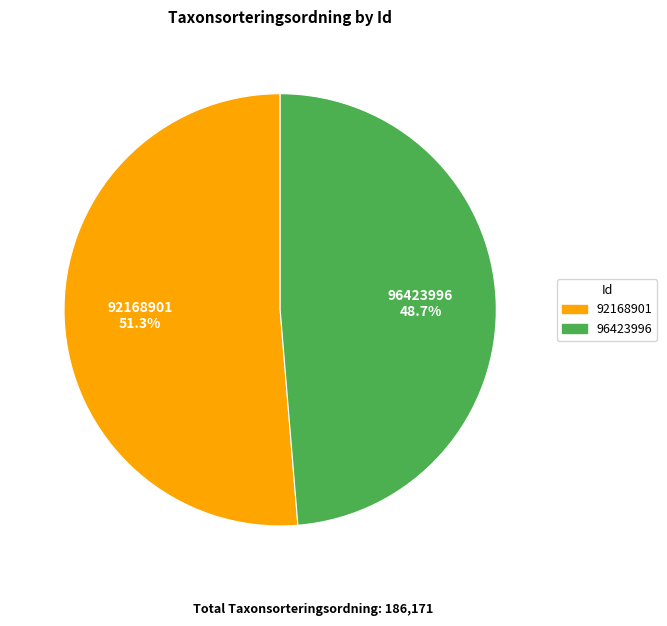

Which category has the smallest portion of the pie?

96423996